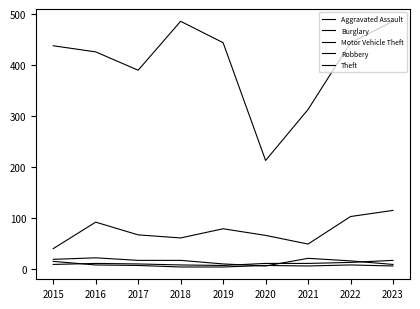

Between 2015 and 2021, which series saw the biggest shift?

Theft